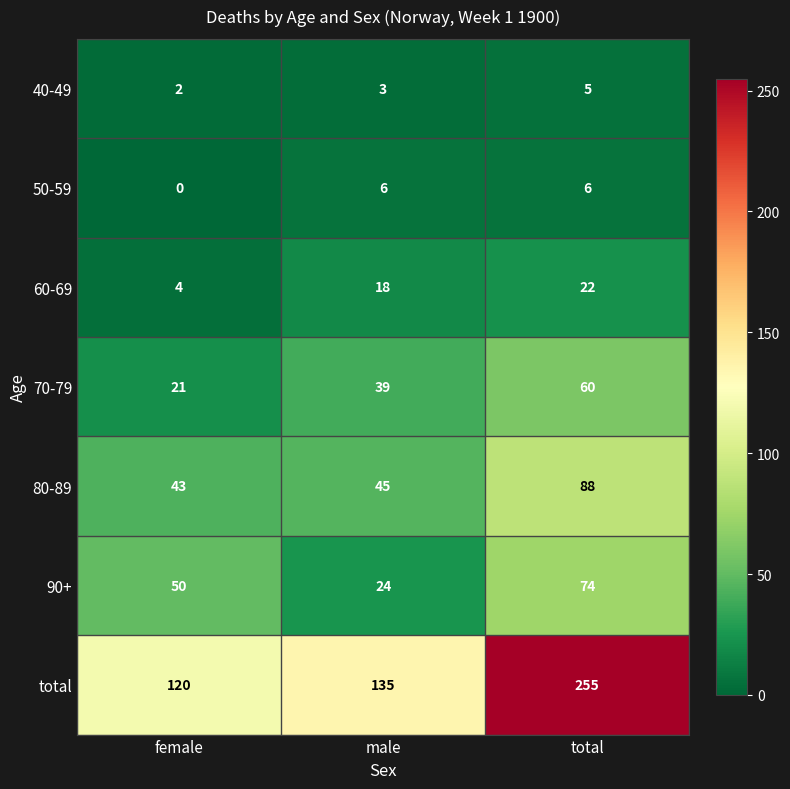

What is the sum of all total values?

510